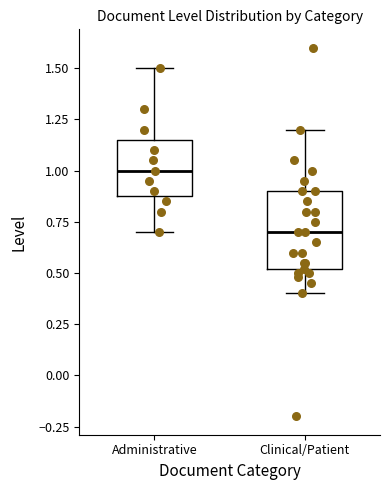

Comparing the boxes themselves (not the whiskers), which one is the tallest?

Clinical/Patient